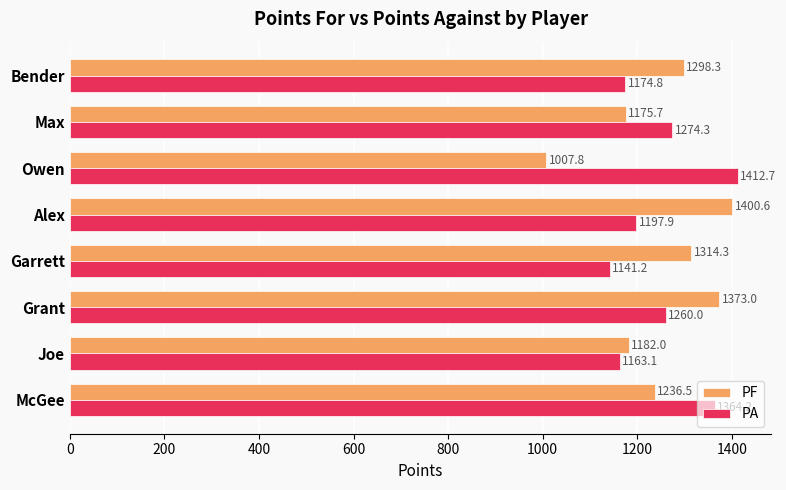

Which category has the lowest value across all series?

Owen